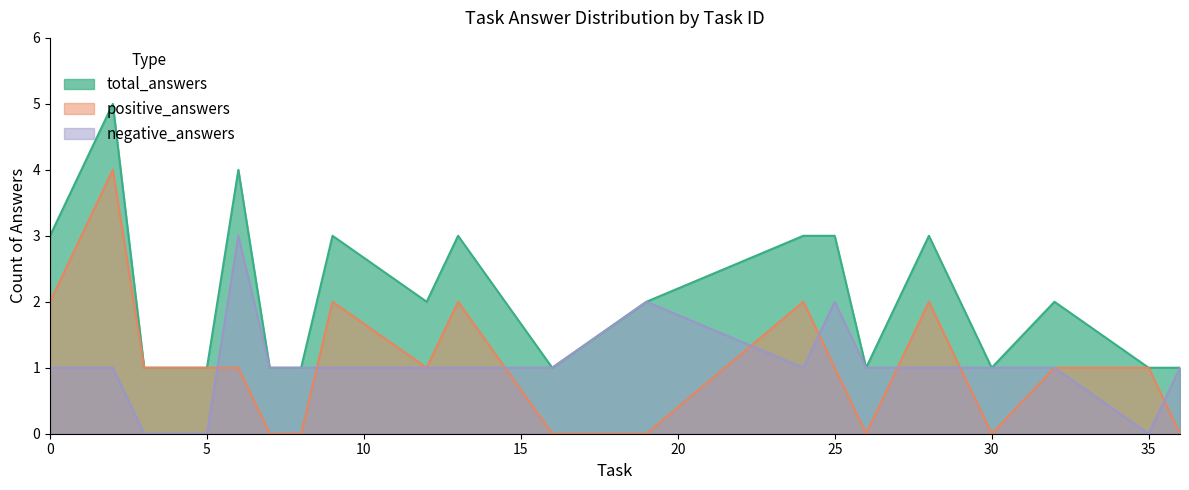

Which series has the largest range (max minus min)?

total_answers